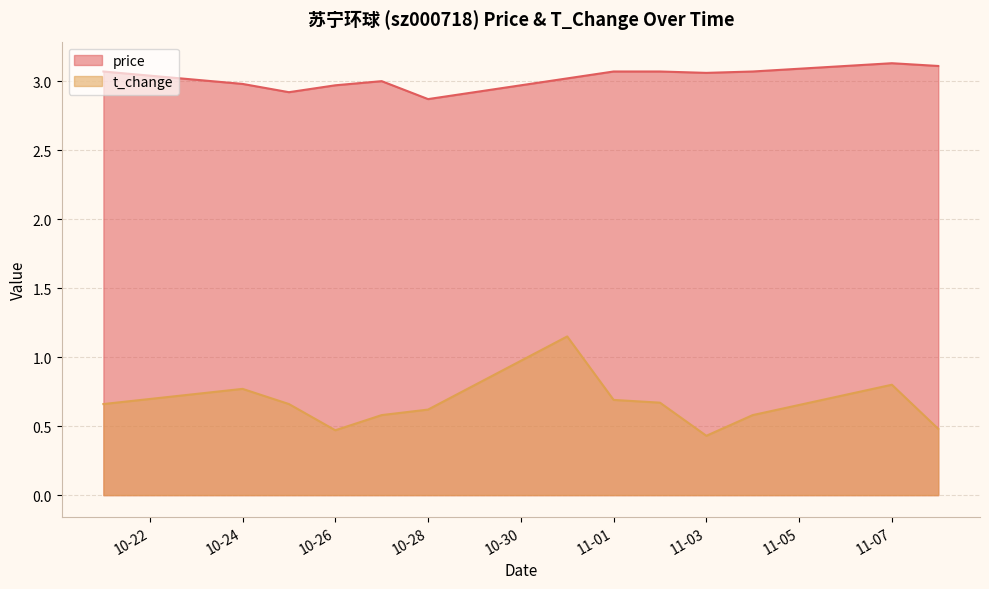

At 2022-10-21, list the series in order from largest to smallest.

price, t_change